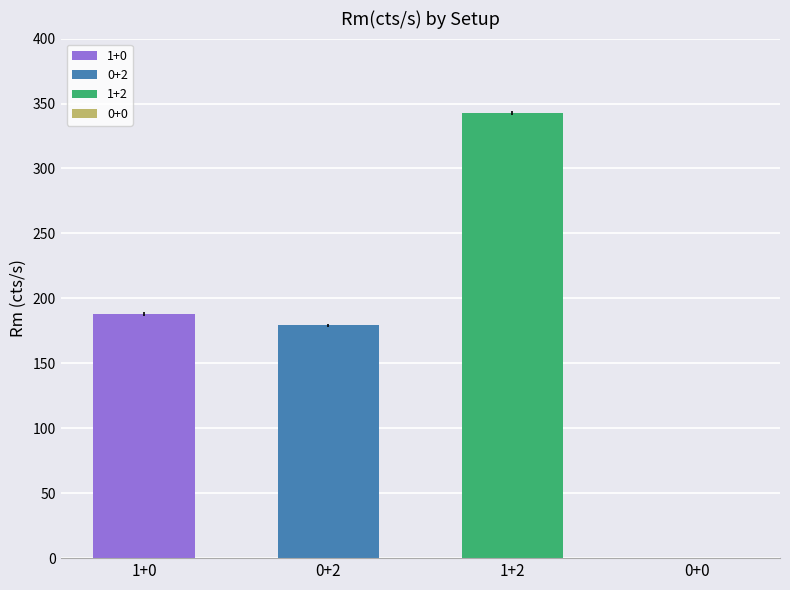

What is the sum of the ErroR values at 0+2 and 0+0?

1.3